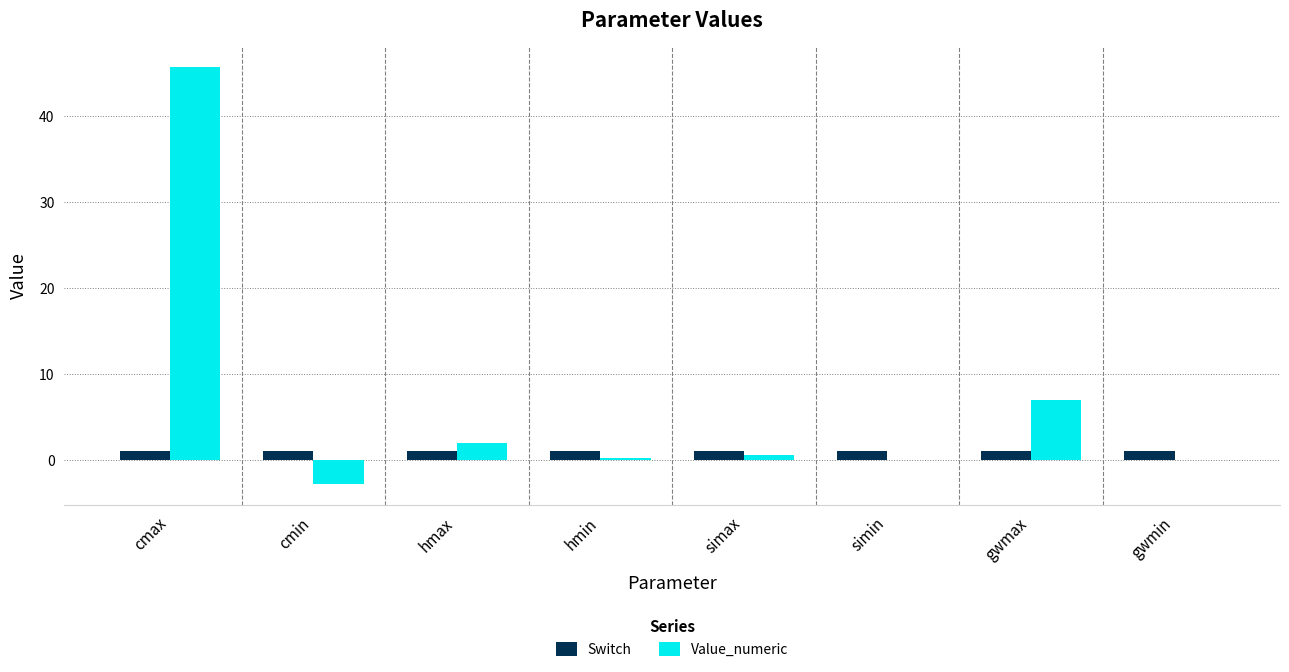

Which series changed the most between gwmax and gwmin?

Value_numeric